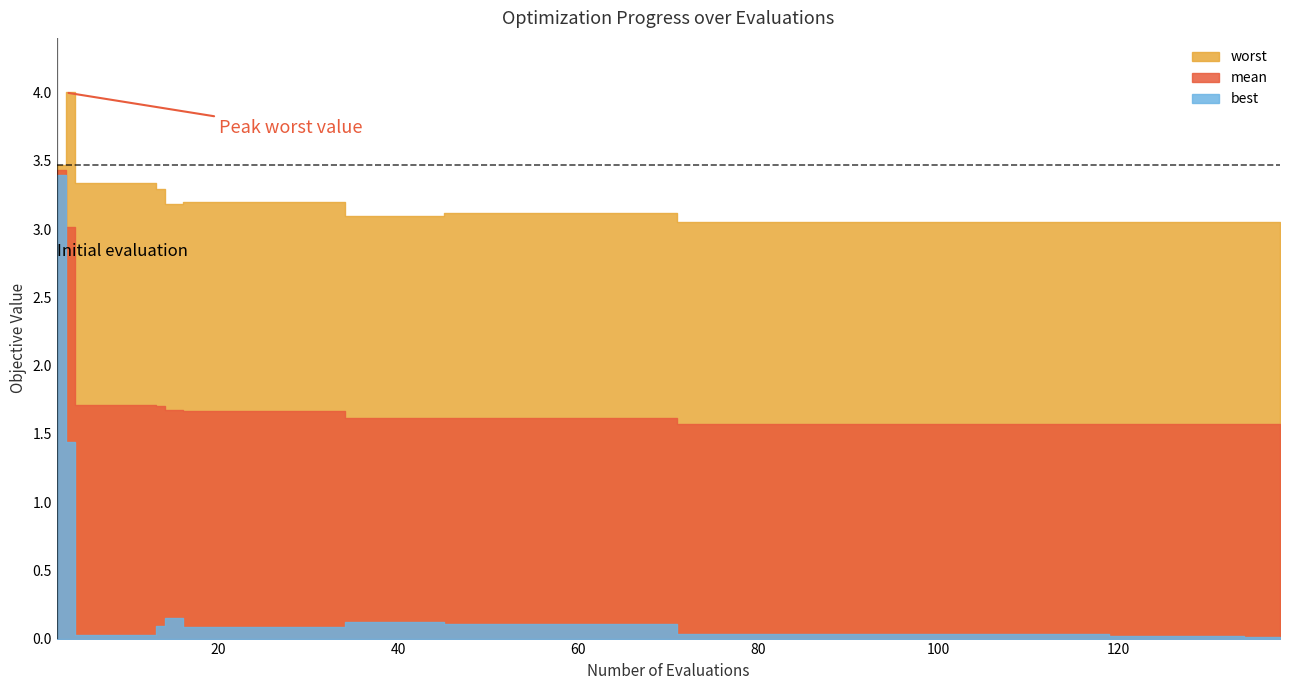

True or false: best has a value of 0.1 at 34.

True